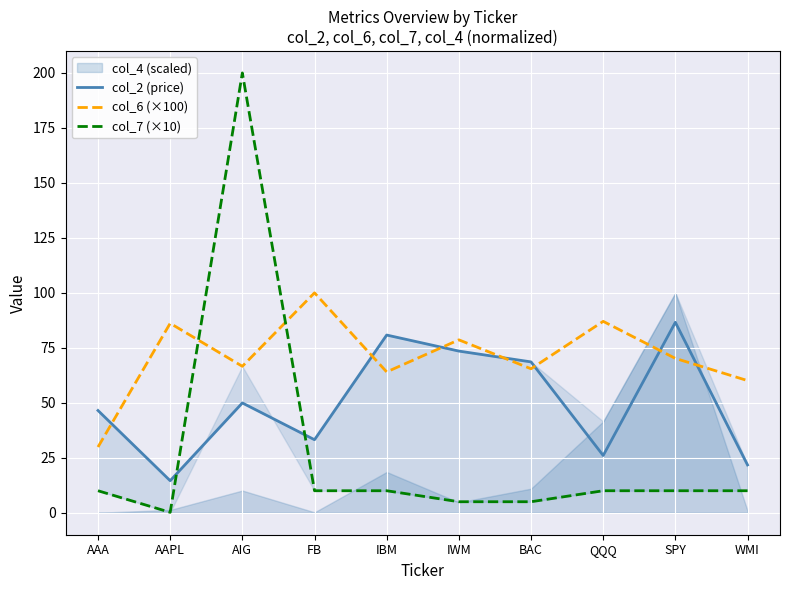

True or false: col_2 (price) has a value of 27.9 at AIG.

False